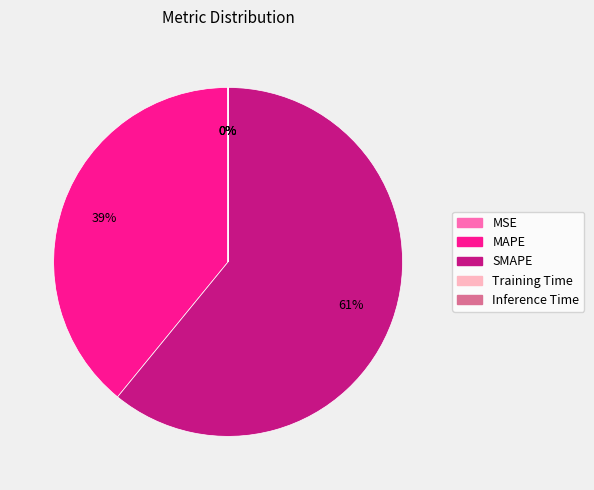

To the nearest percent, what is the combined percentage of MAPE and SMAPE?

100%